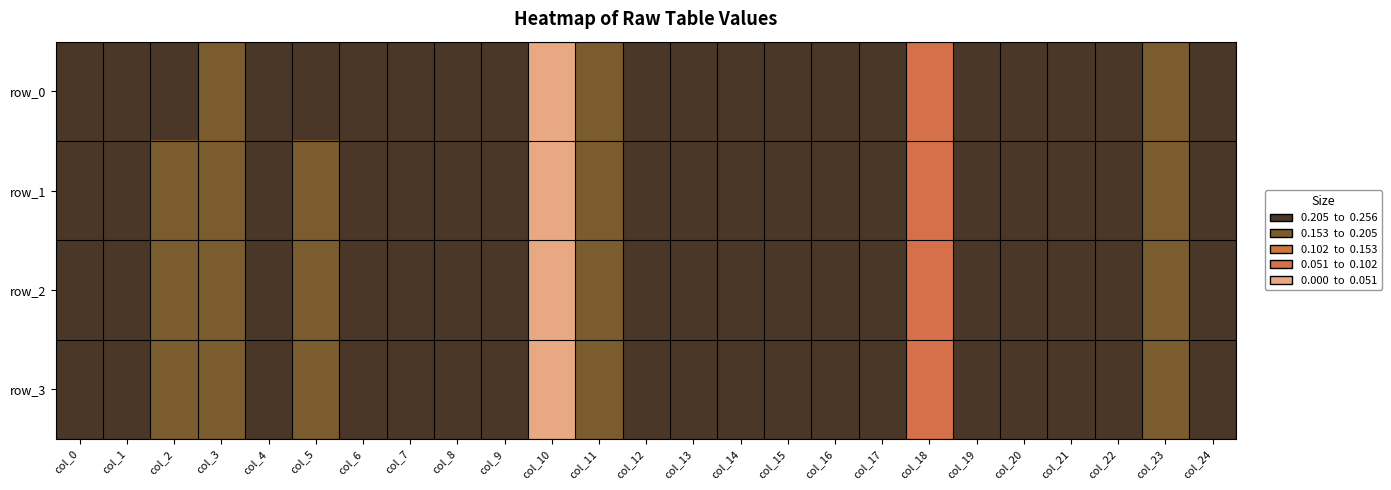

Is the value of row_3 at col_16 greater than the value of row_2 at col_12?

Yes